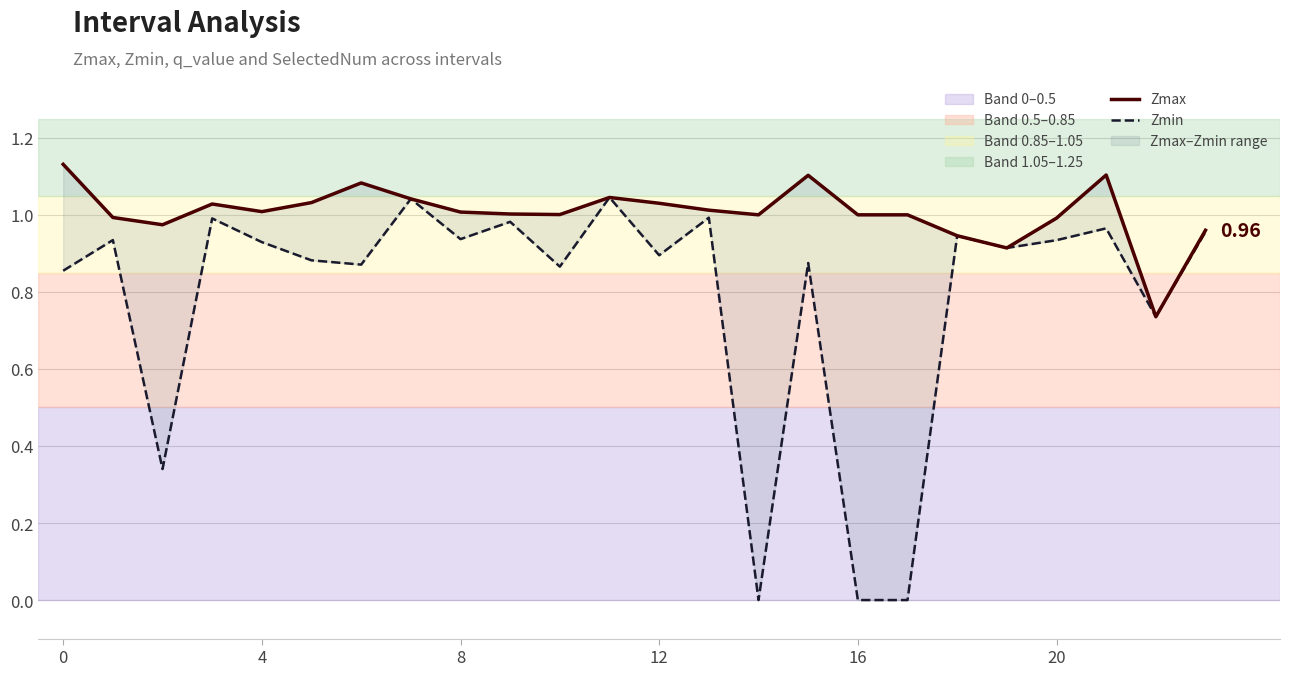

What is the difference between the highest and lowest values at 10?

0.1